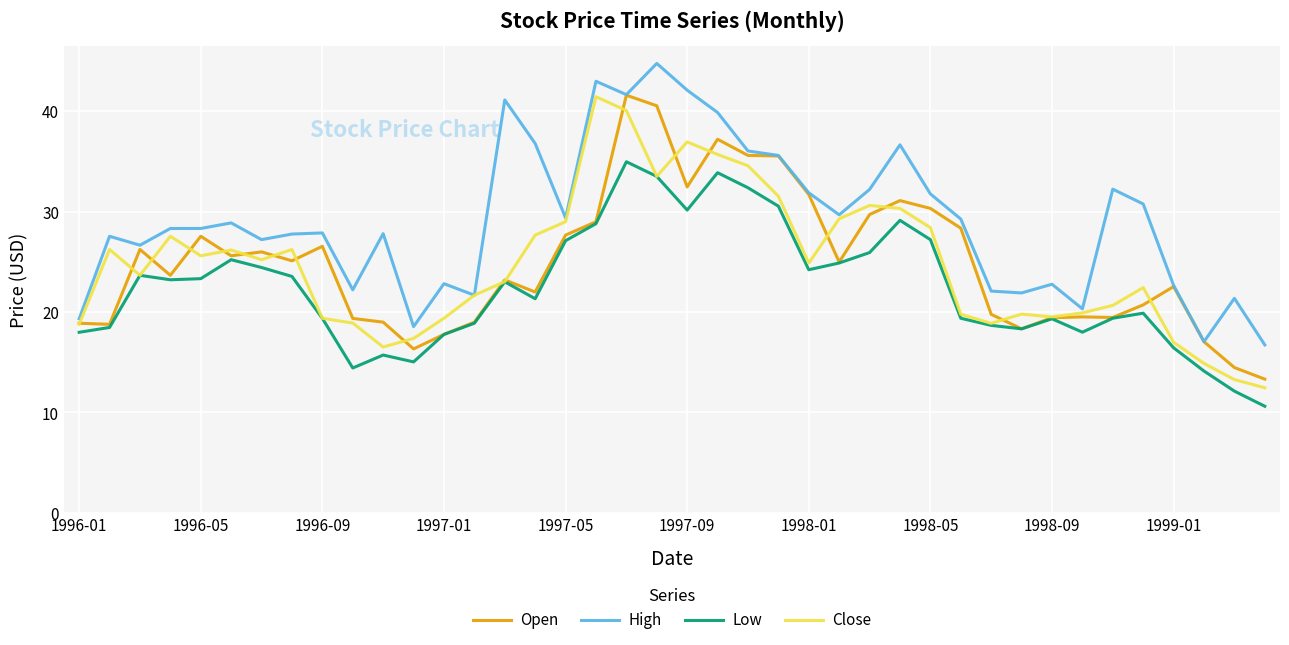

What is the minimum value for Close?

12.5